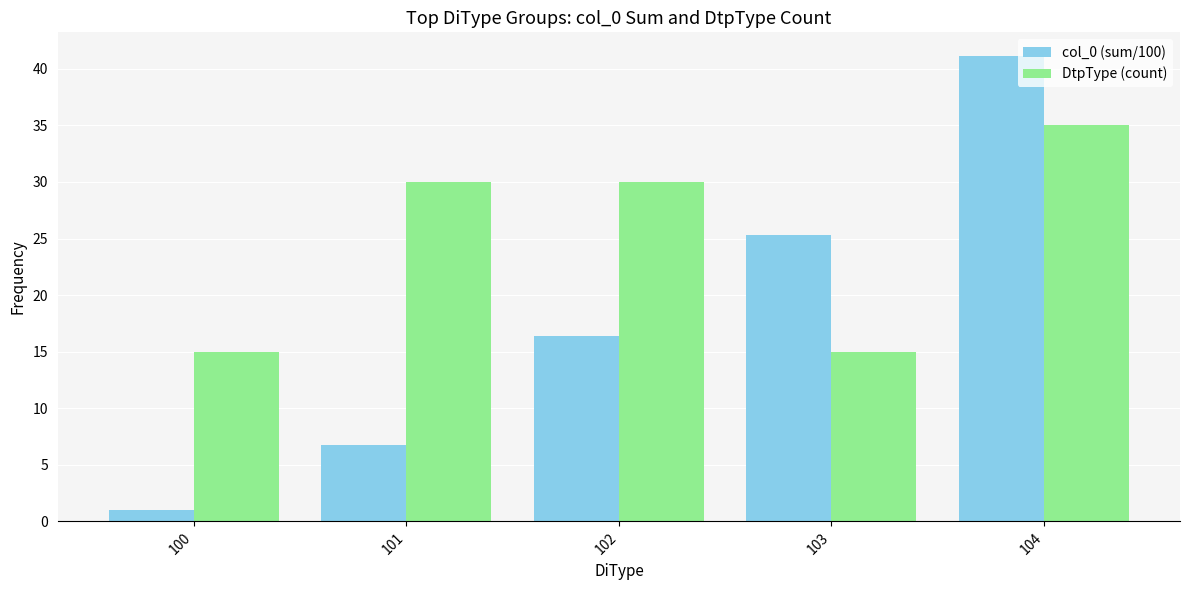

Which label corresponds to the smallest value in the chart?

100